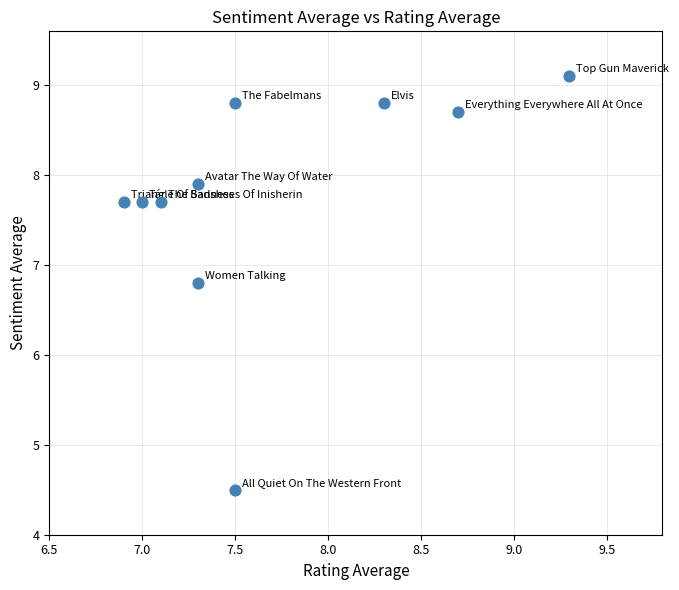

What is the average X value?

7.7